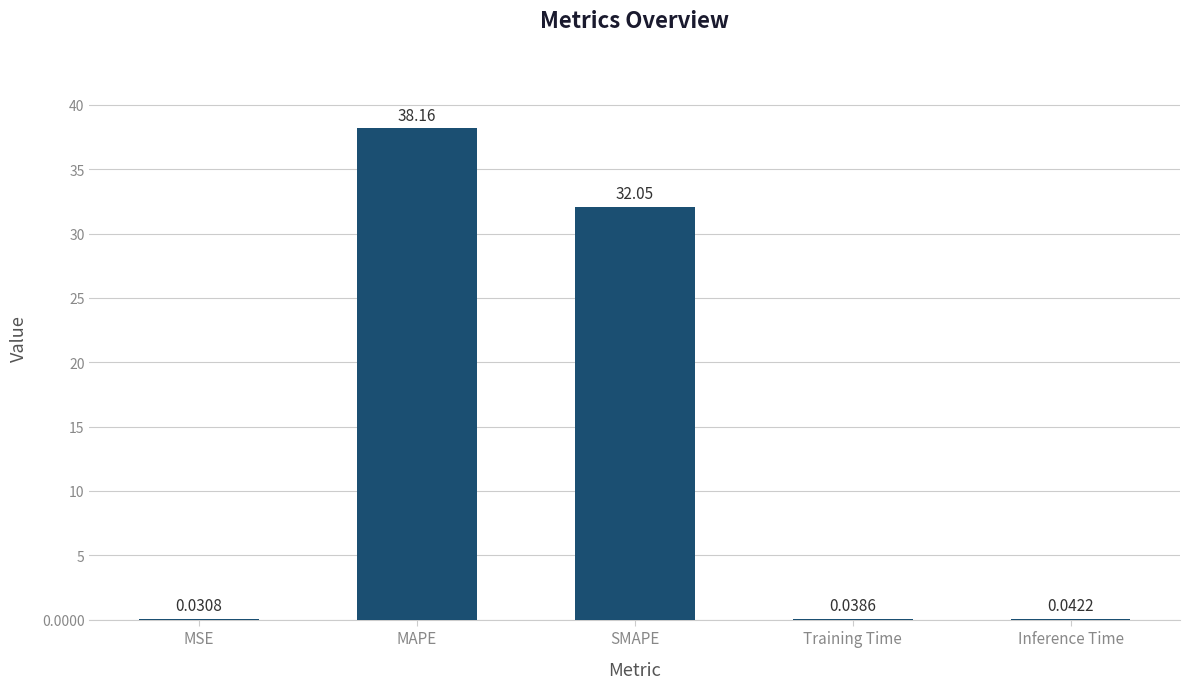

Which has a higher value, Training Time or SMAPE?

SMAPE